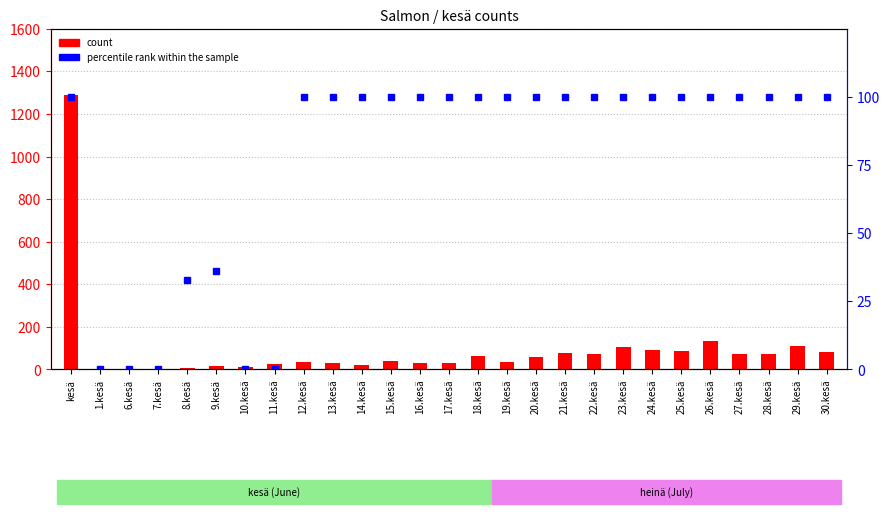

What is the spread (max minus min) of values at 13.kesä?

72